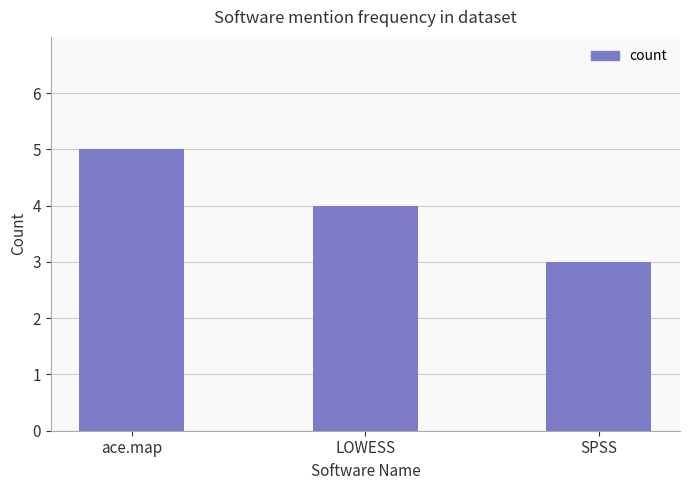

Reading left to right, list all the values displayed in this chart.

ace.map=5	LOWESS=4	SPSS=3